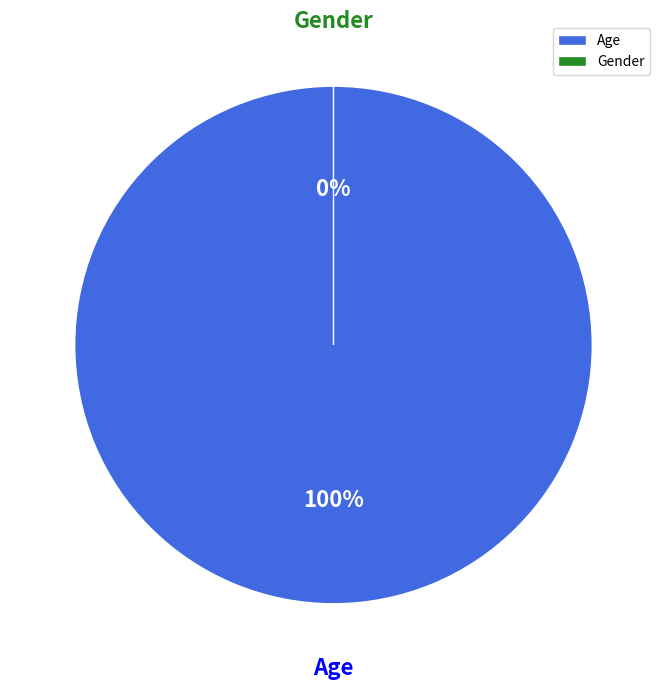

True or false: Age accounts for 100% of the total.

True